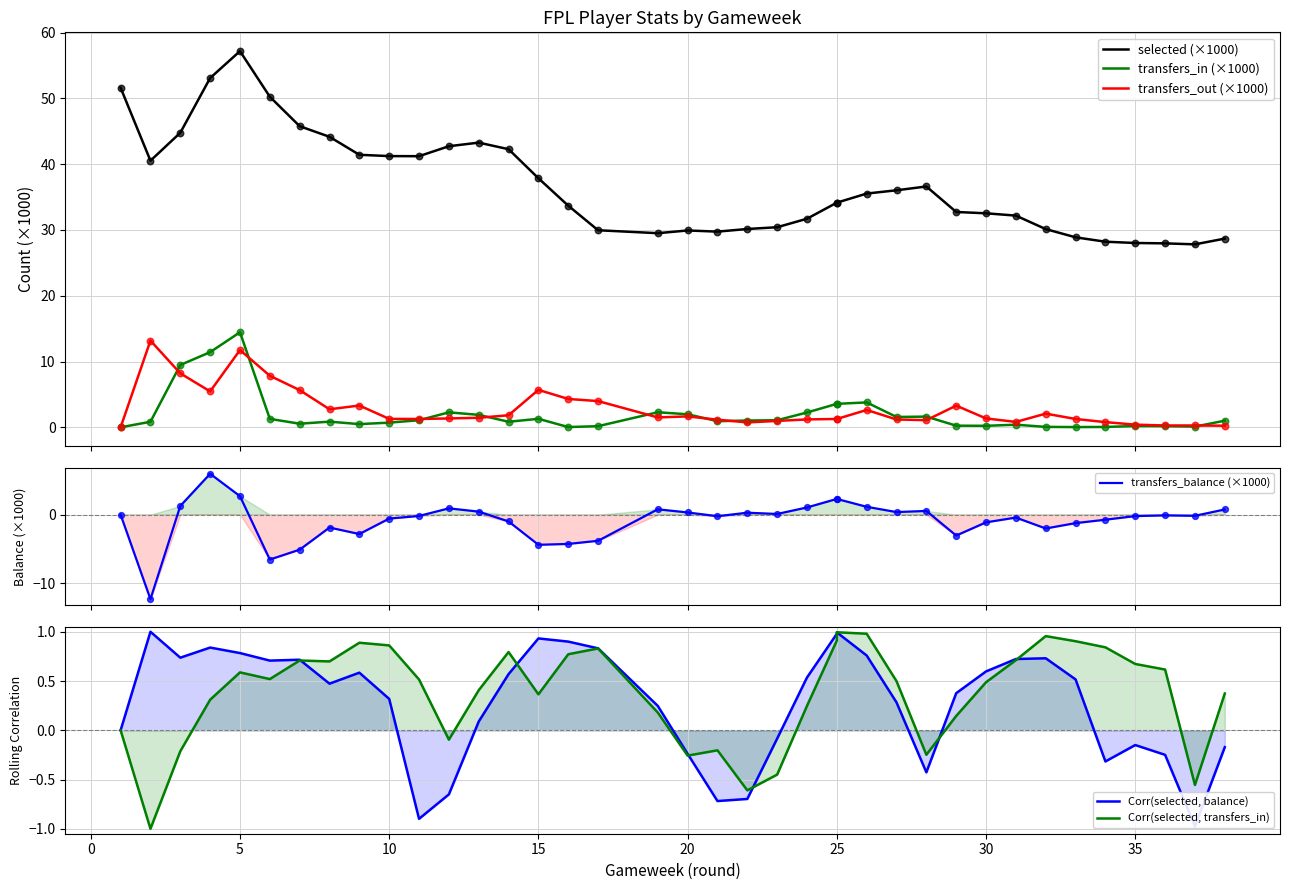

At how many categories does at least one series exceed 3?

38